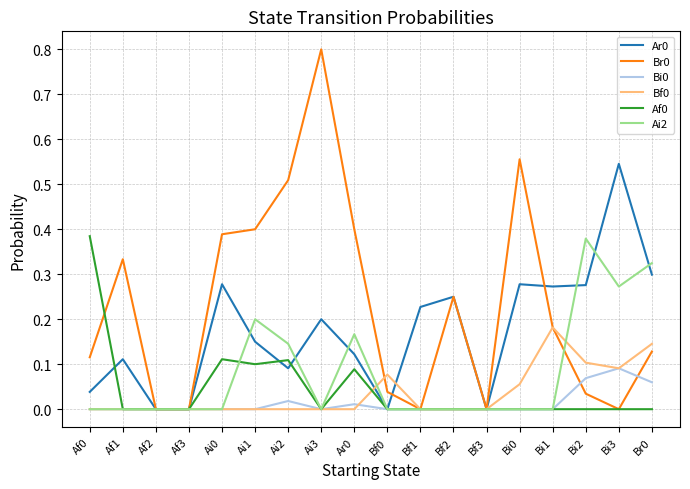

Which series changed the most between Af3 and Bi2?

Ai2